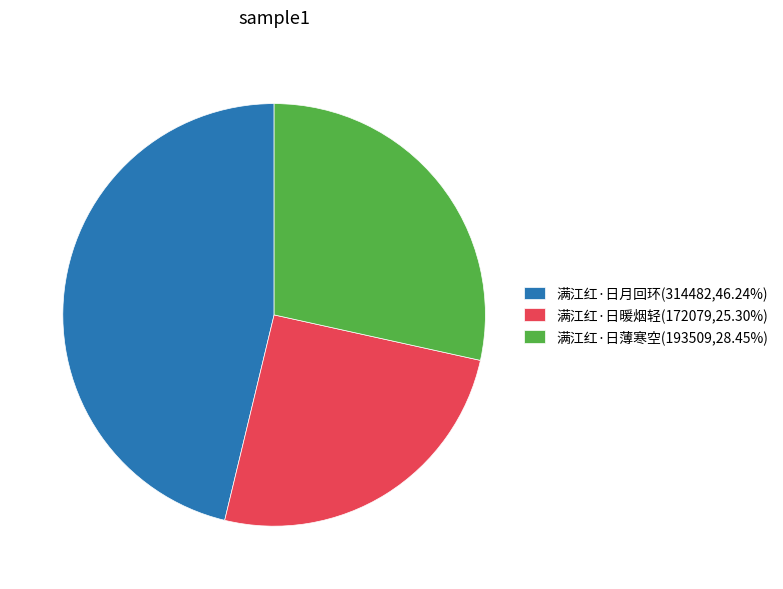

Rank the categories by value from highest to lowest.

满江红·日月回环, 满江红·日薄寒空, 满江红·日暖烟轻